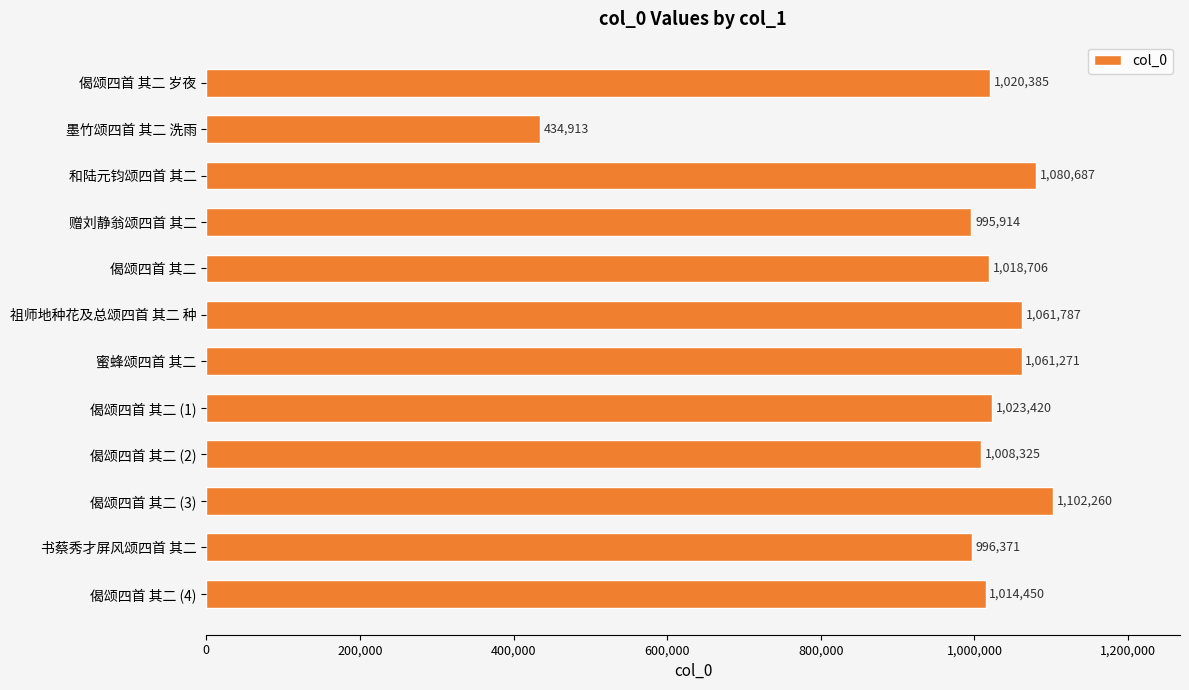

The value at 偈颂四首 其二 is 1620286. True or false?

False